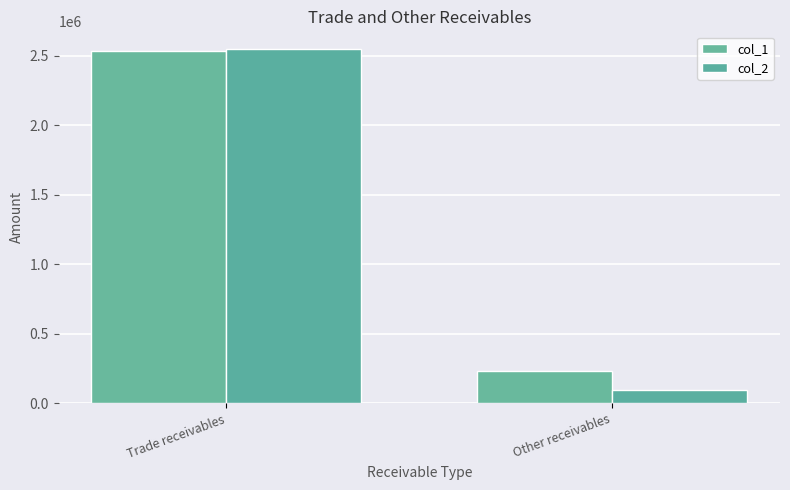

Reading right to left, transcribe all the data shown in this chart.

col_1: Other receivables=234449	Trade receivables=2535224
col_2: Other receivables=94051	Trade receivables=2547952